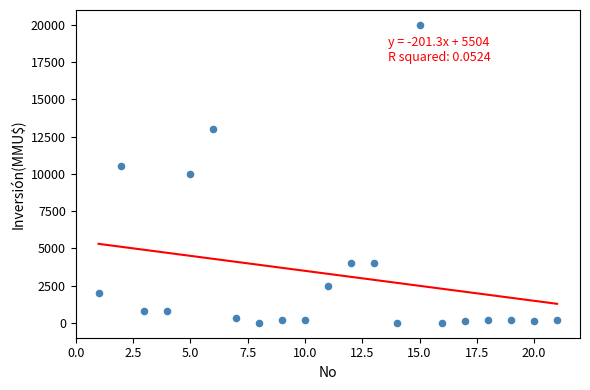

What is the range of X values (max minus min)?

20